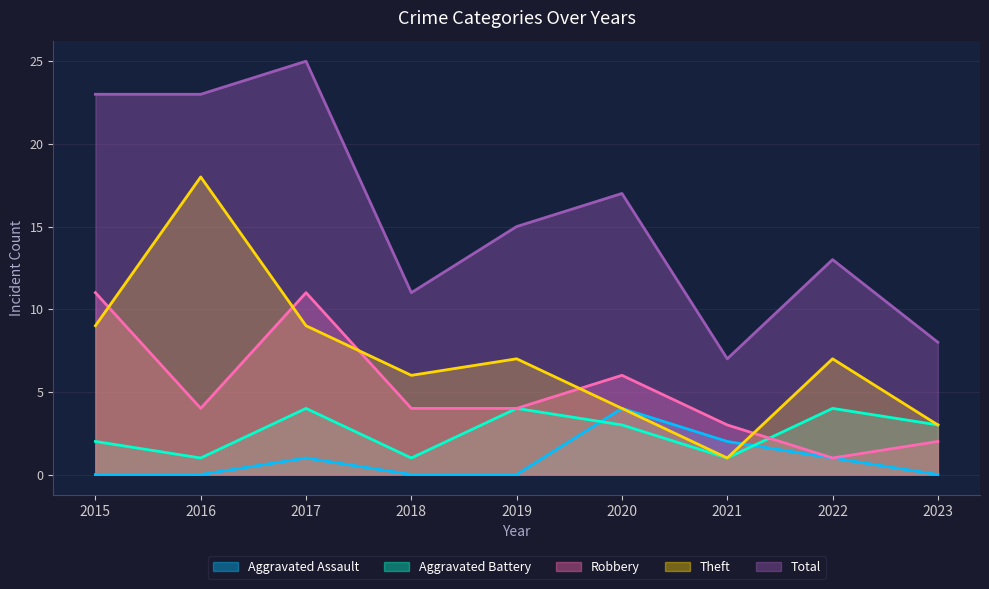

True or false: Aggravated Assault has more than 1 points higher than both neighbors.

True